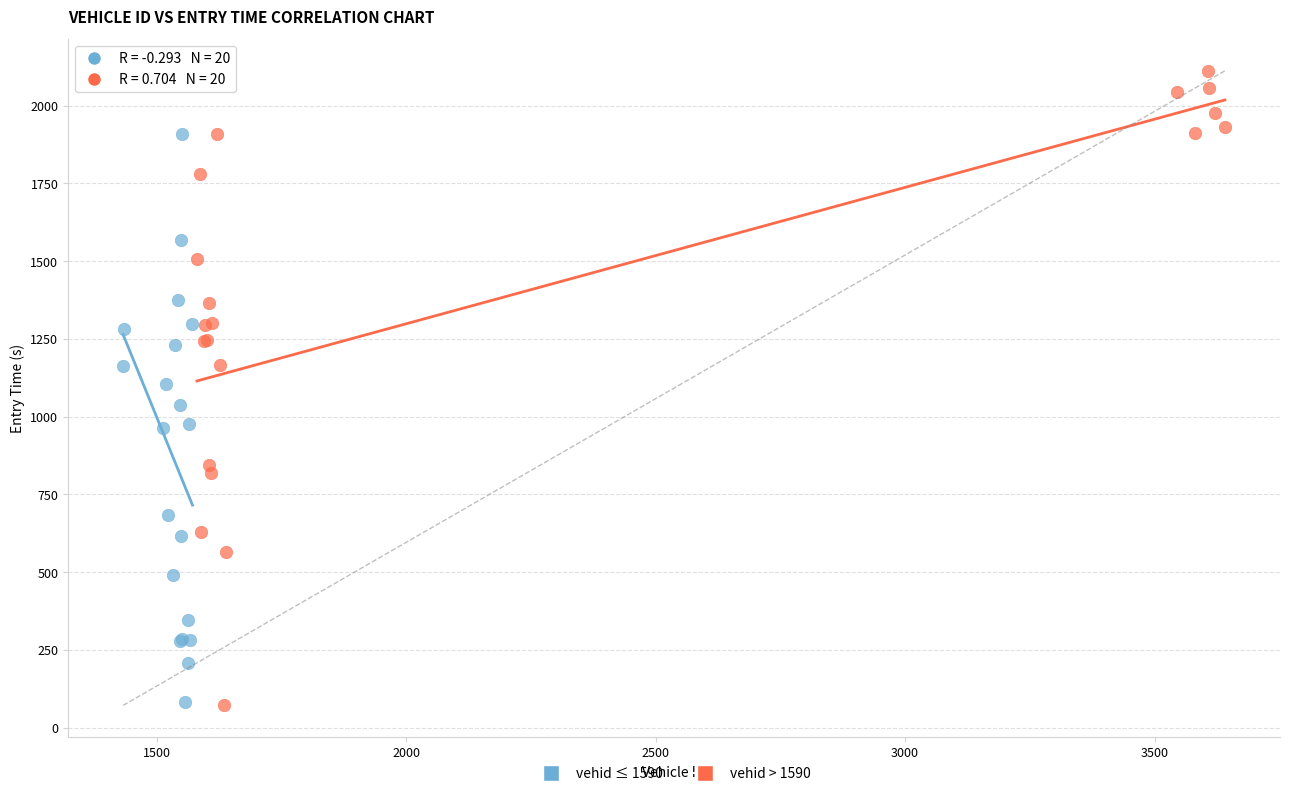

Which series has the widest spread of Y values?

vehid > 1590